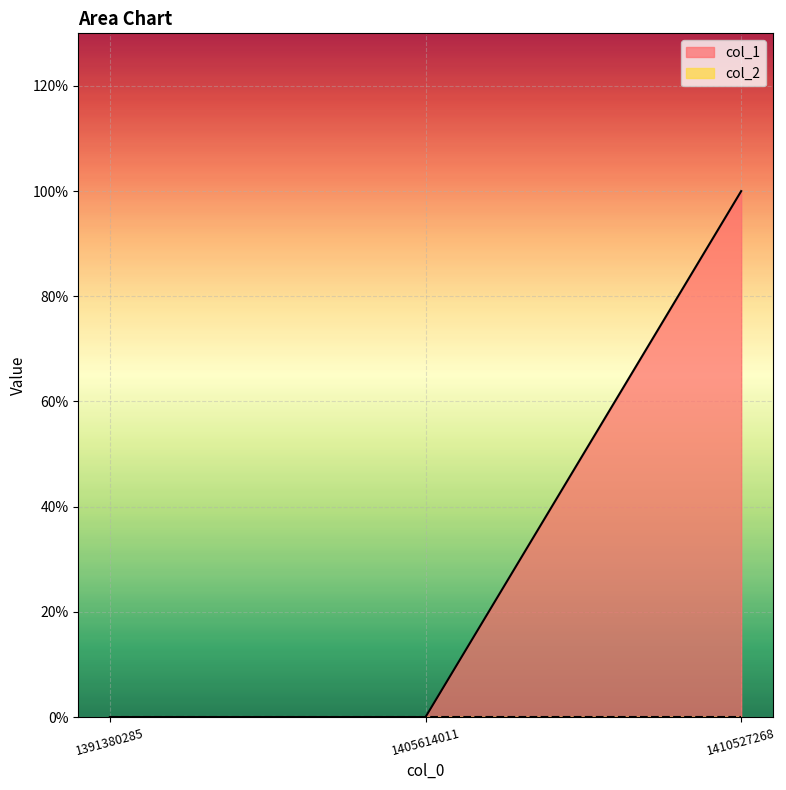

Does the chart display data point markers on the line(s)?

No